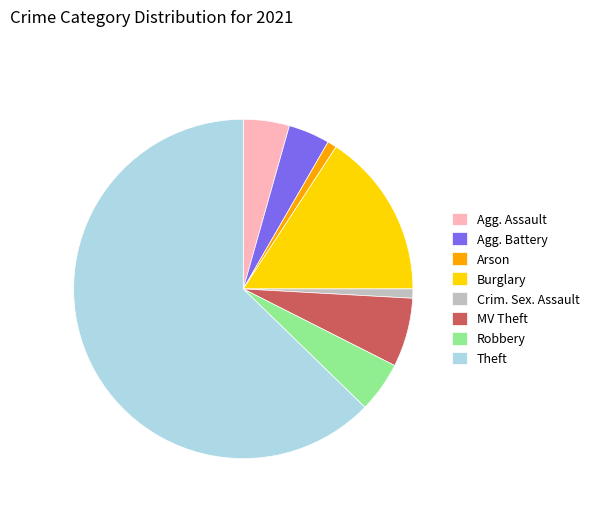

What is the largest slice in the pie chart?

Theft